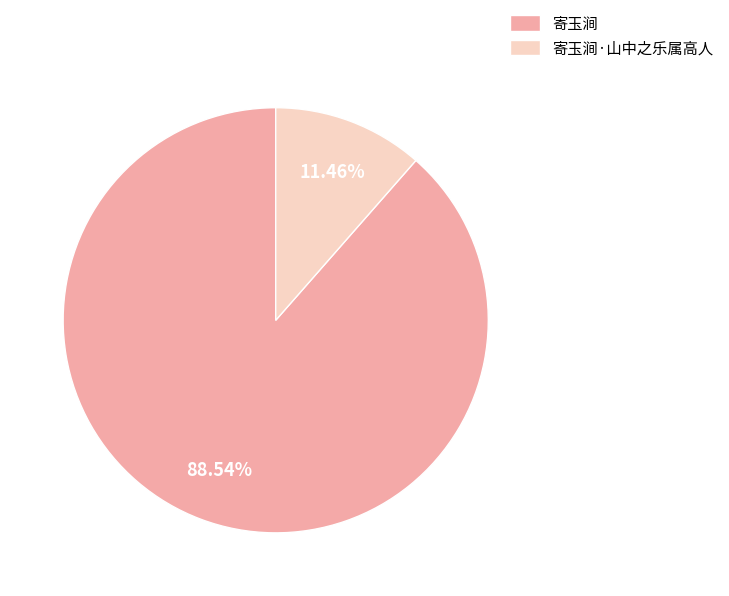

Is it true that 寄玉涧·山中之乐属高人 is 1% of the pie?

False